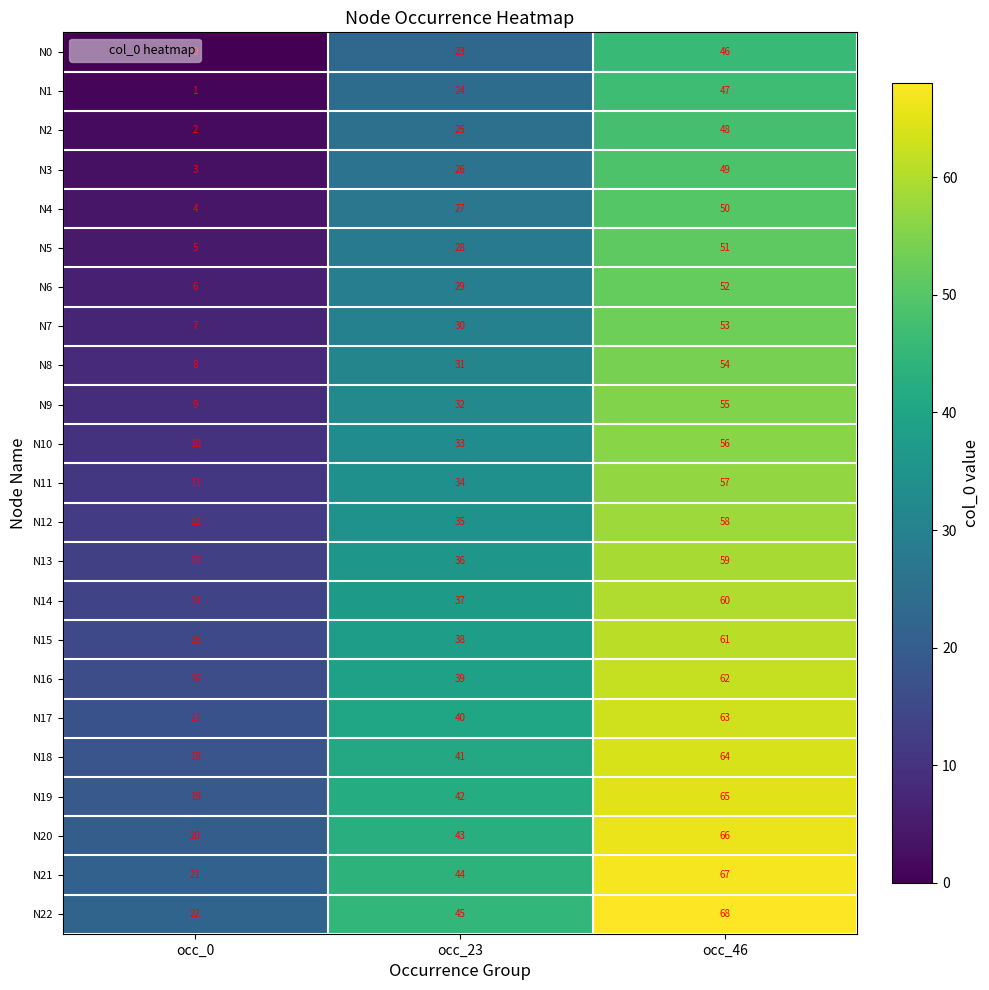

What is the spread (max minus min) of values at occ_46?

22